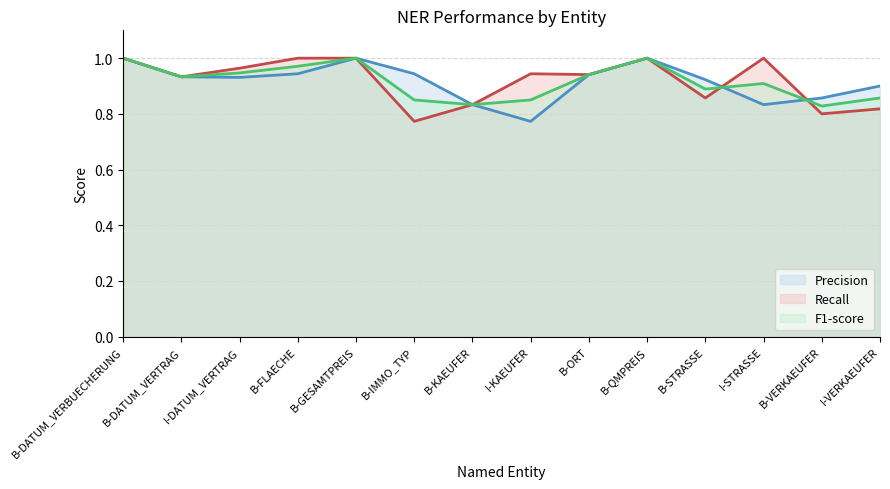

What position from the right is B-KAEUFER?

8